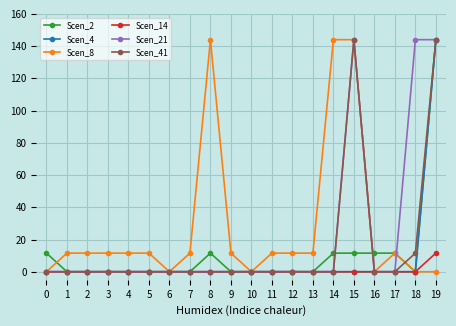

At which category is the sum across all series the highest?

19